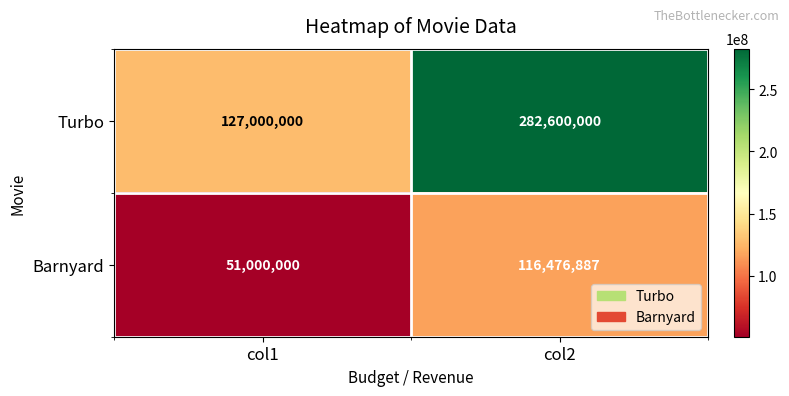

What is the average value of the Turbo series?

204800000